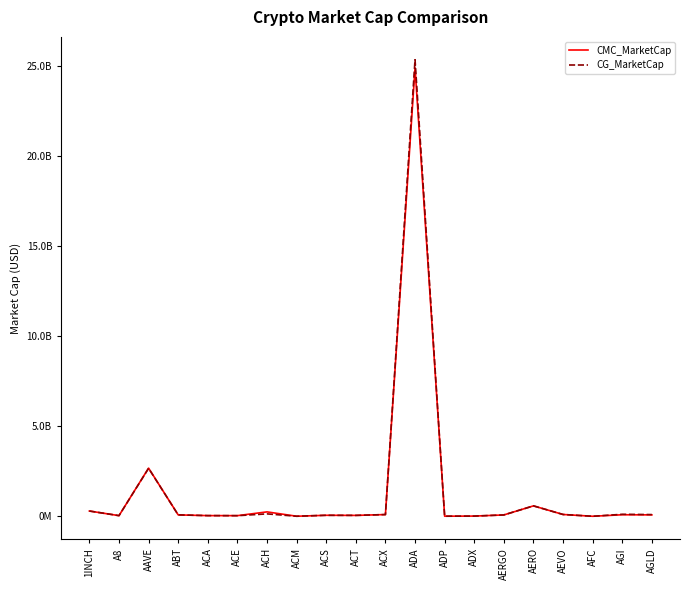

What is the difference between the maximum and minimum values in the CG_MarketCap series?

25367722428.0